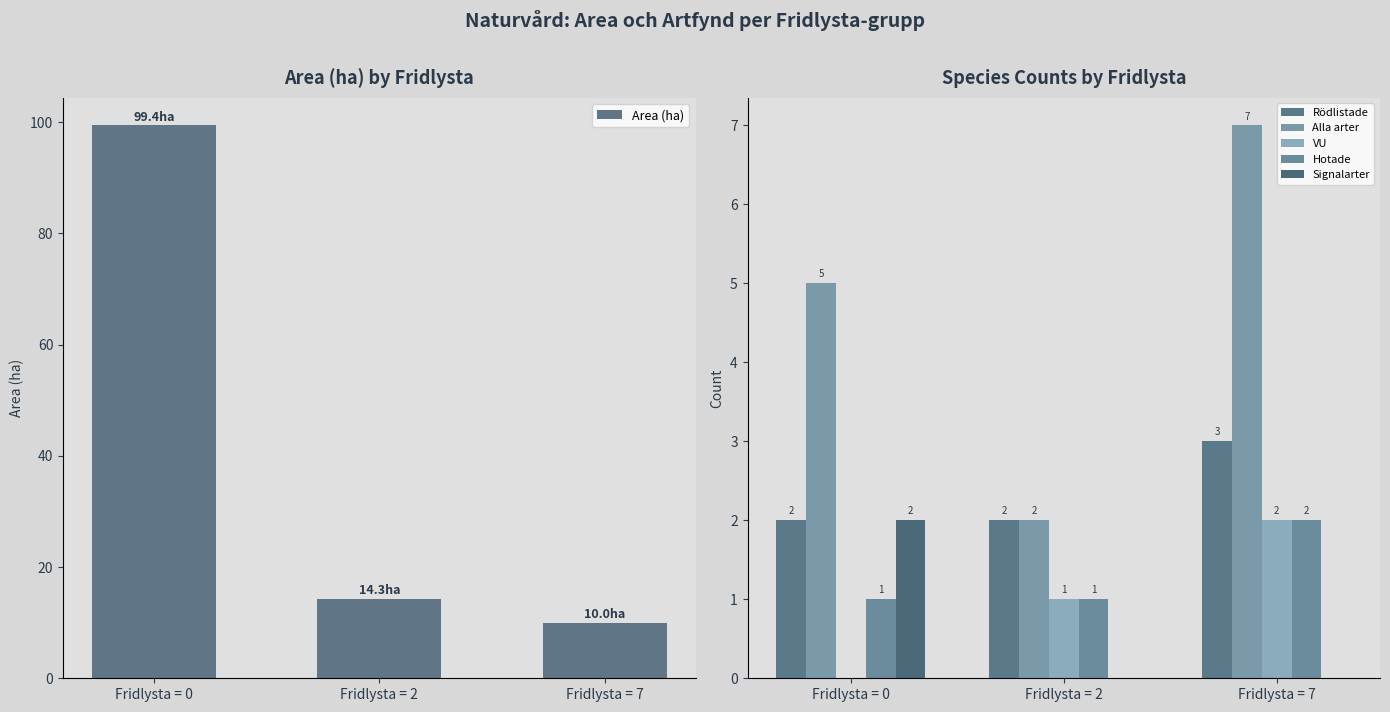

Which label corresponds to the largest value in the chart?

Fridlysta = 0